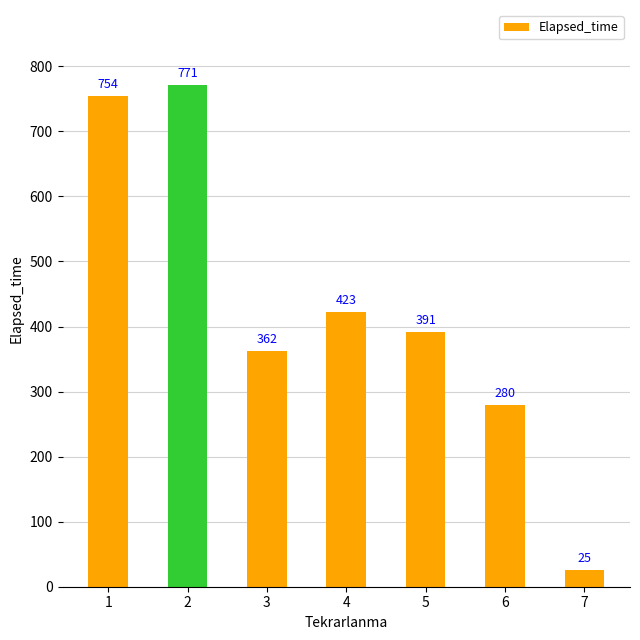

Rank the categories by value from lowest to highest.

7, 6, 3, 5, 4, 1, 2